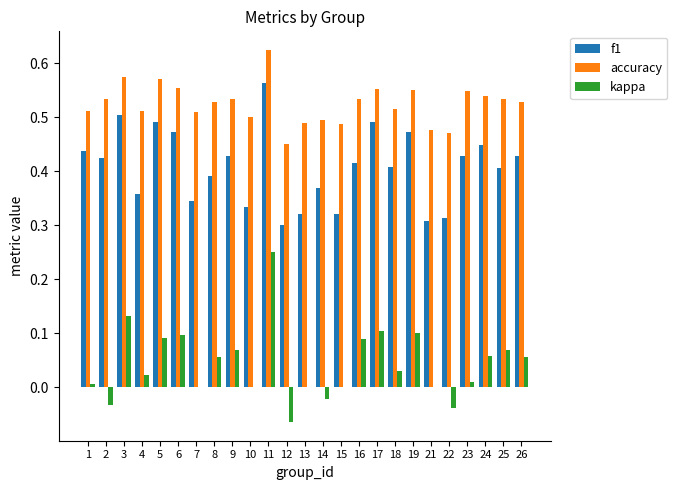

Which category has the highest value in the kappa series?

11